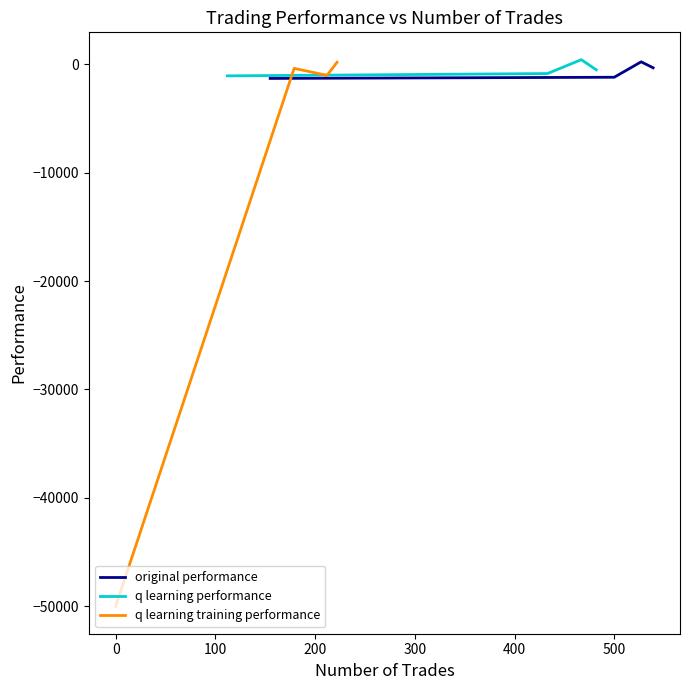

Which series ends up on top after the final intersection of original performance and q learning performance?

original performance